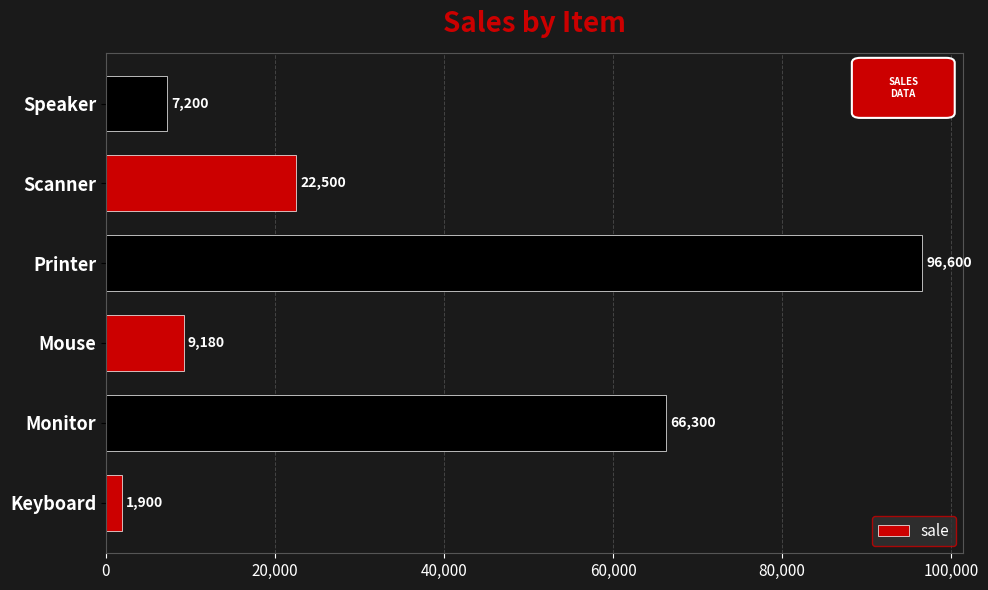

What is the average value?

33947